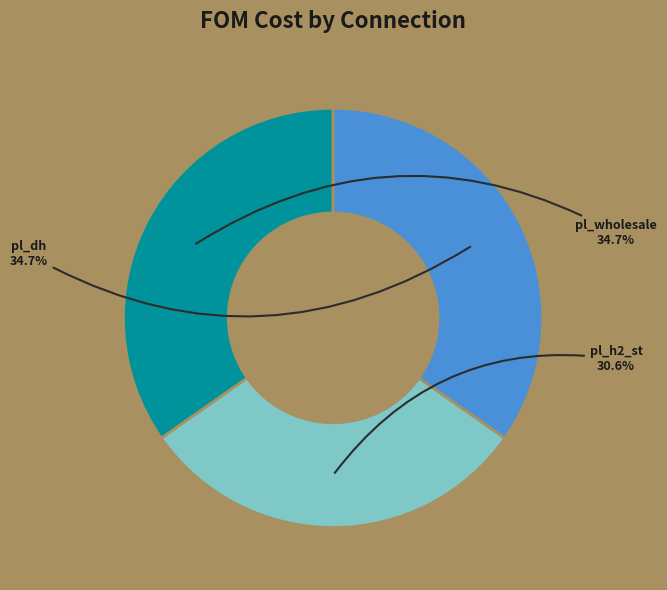

Which slice is the smallest?

pl_h2_st